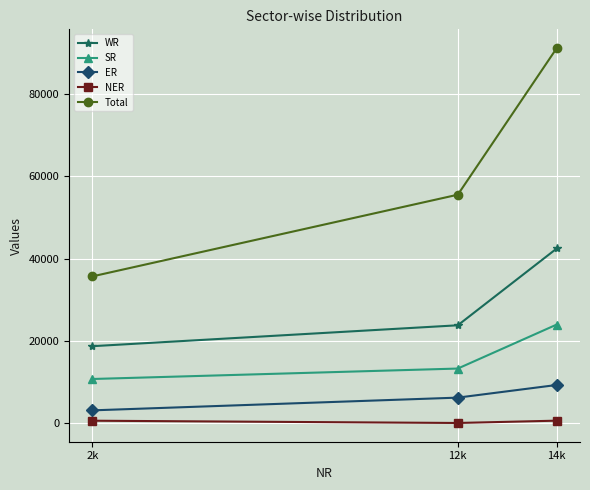

What is the average value of the SR series?

15977